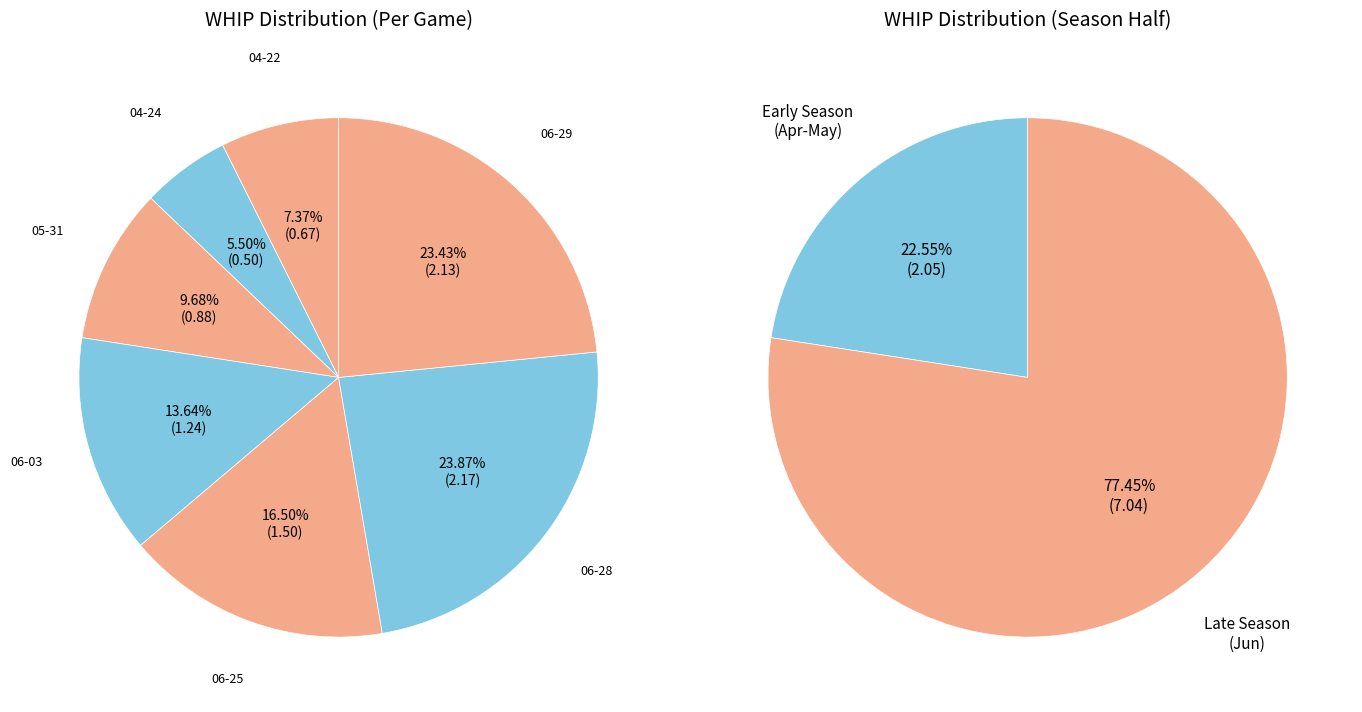

Is there any slice that represents more than half of the pie?

No